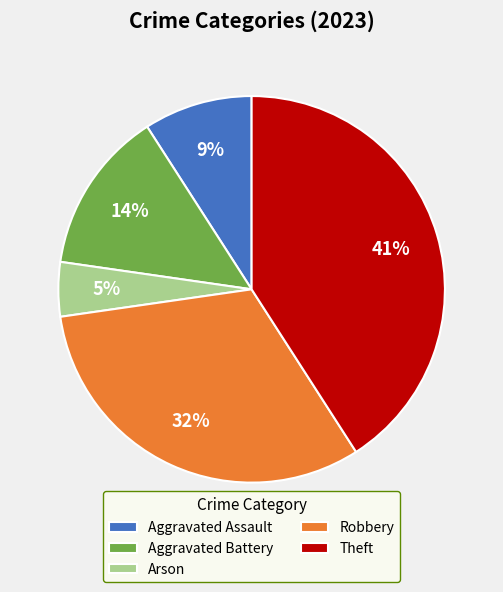

Is the sum of Arson and Aggravated Assault greater than half?

No